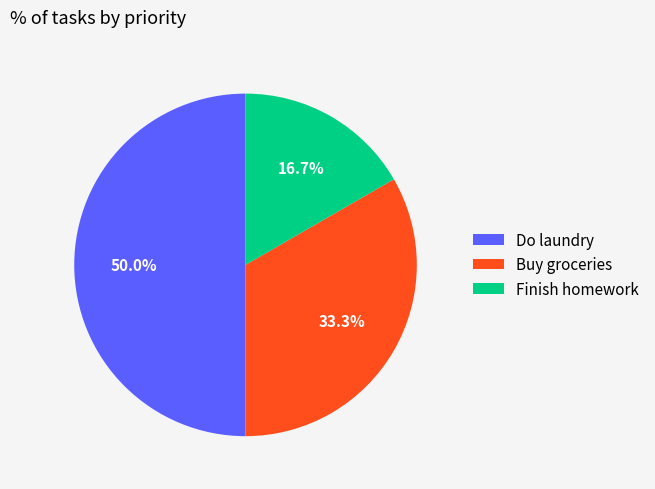

To the nearest percent, what percentage of the pie is Do laundry?

50%